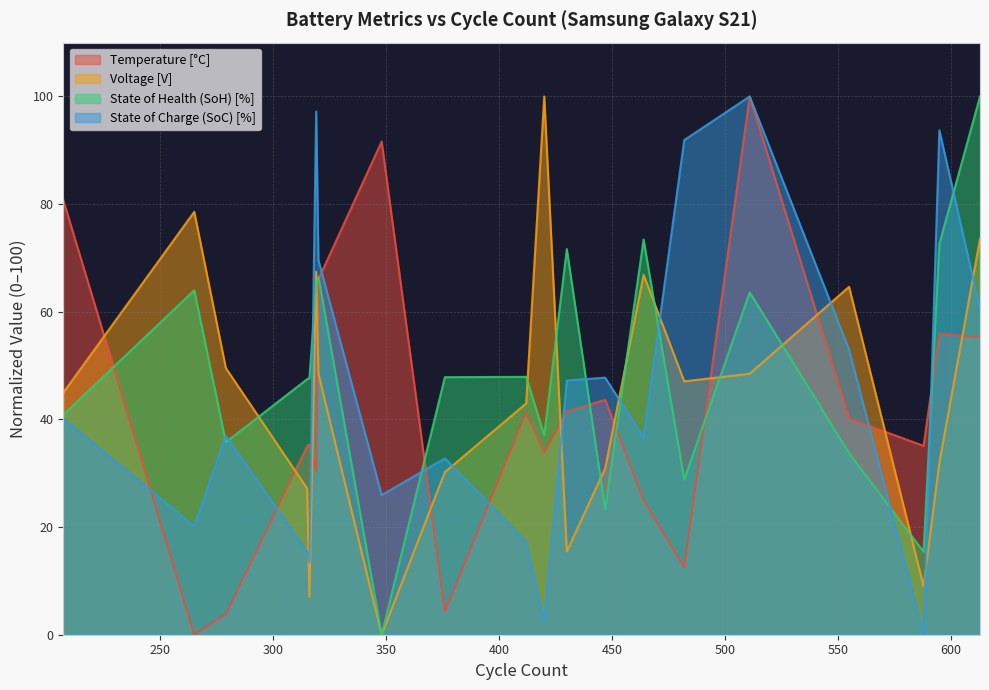

At 482, list the series in order from smallest to largest.

Temperature [°C], State of Health (SoH) [%], Voltage [V], State of Charge (SoC) [%]